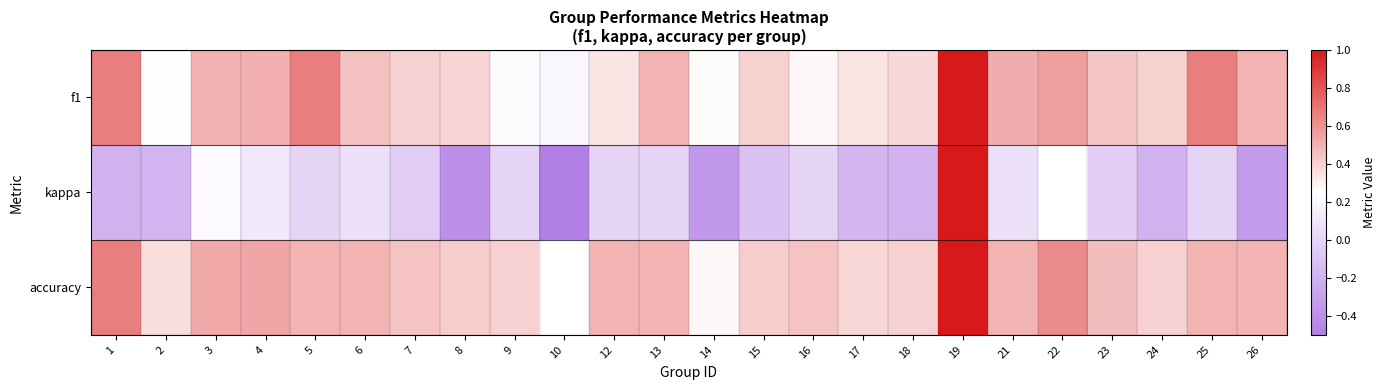

What is the minimum value shown in the chart?

-0.5